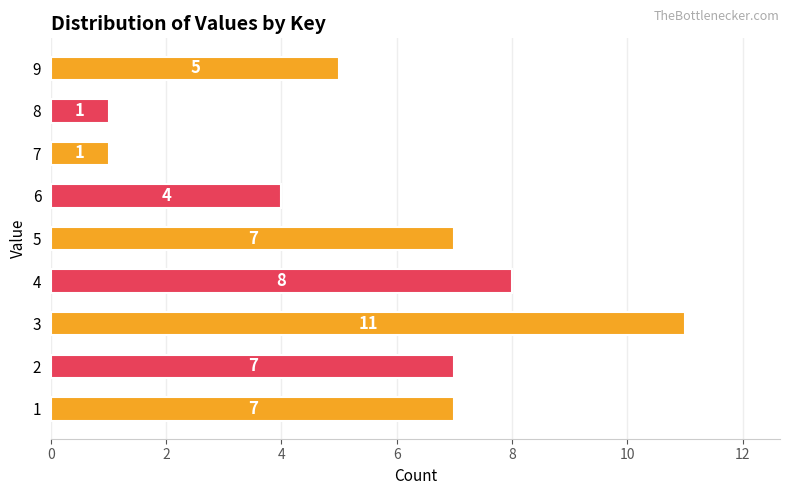

What is the greatest value displayed?

11